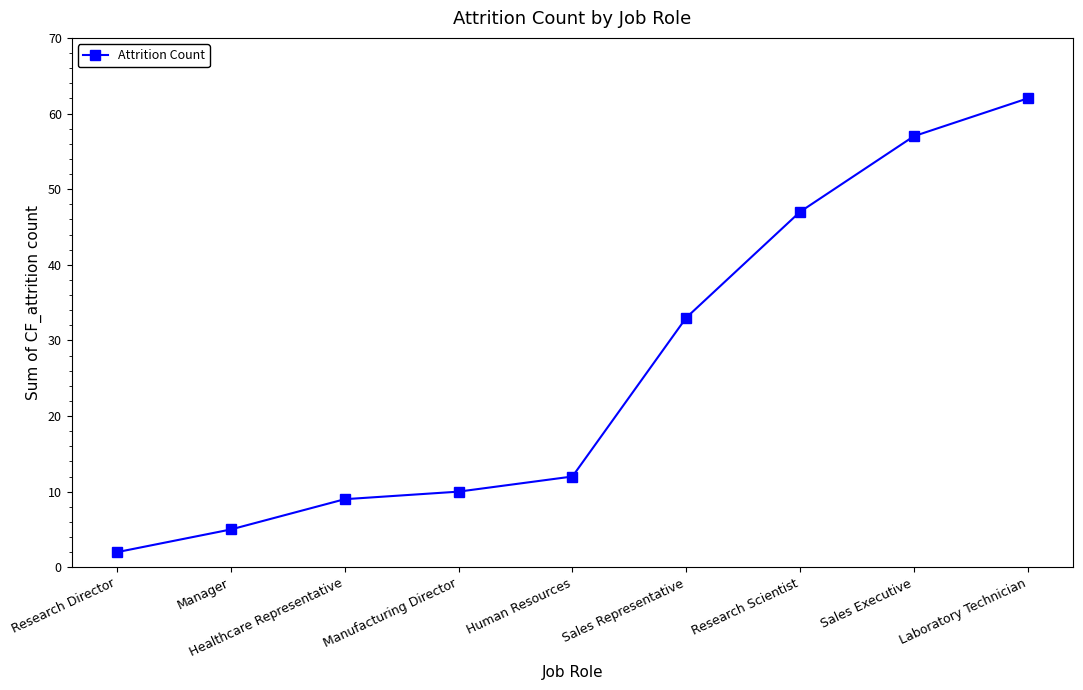

Which category has the highest value across all series?

Laboratory Technician